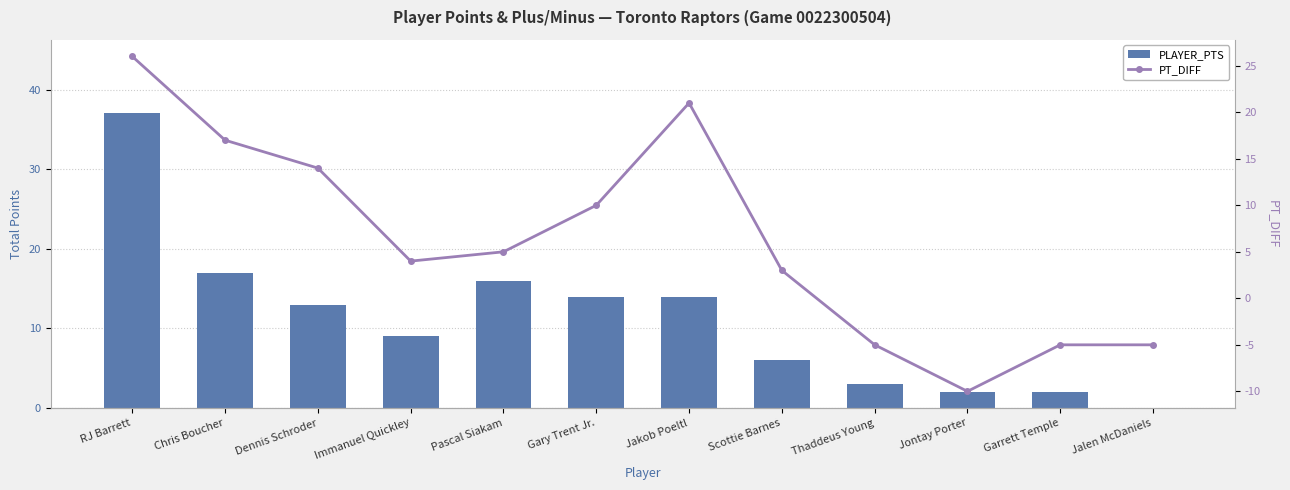

Is the value of PT_DIFF at Scottie Barnes greater than the value of PLAYER_PTS at Pascal Siakam?

No